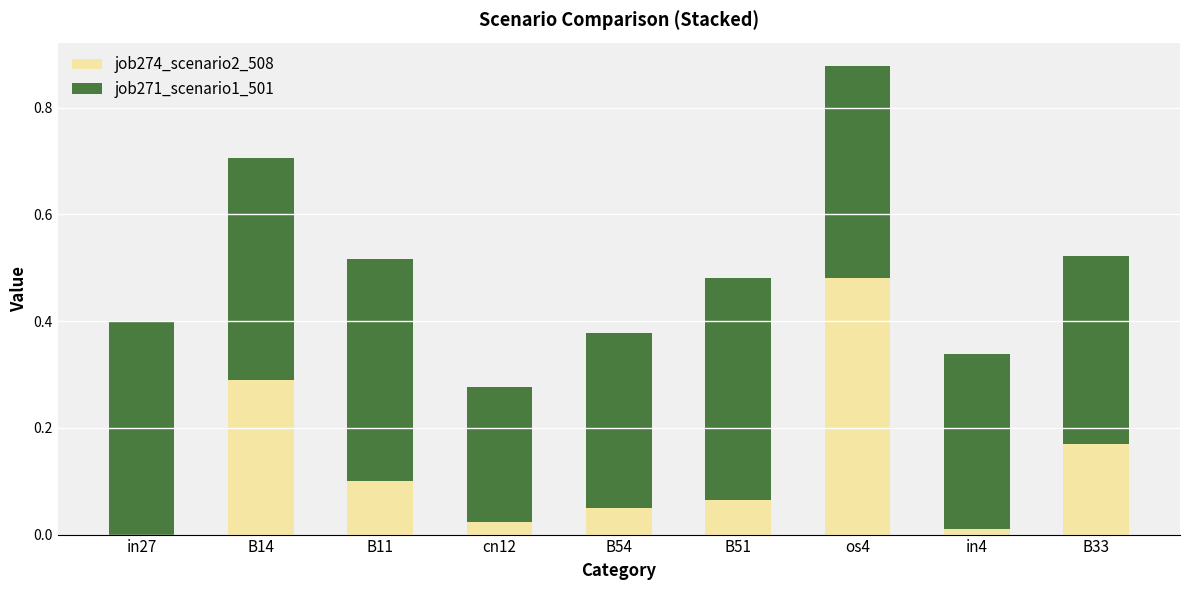

Which category has the highest value in the job274_scenario2_508 series?

os4